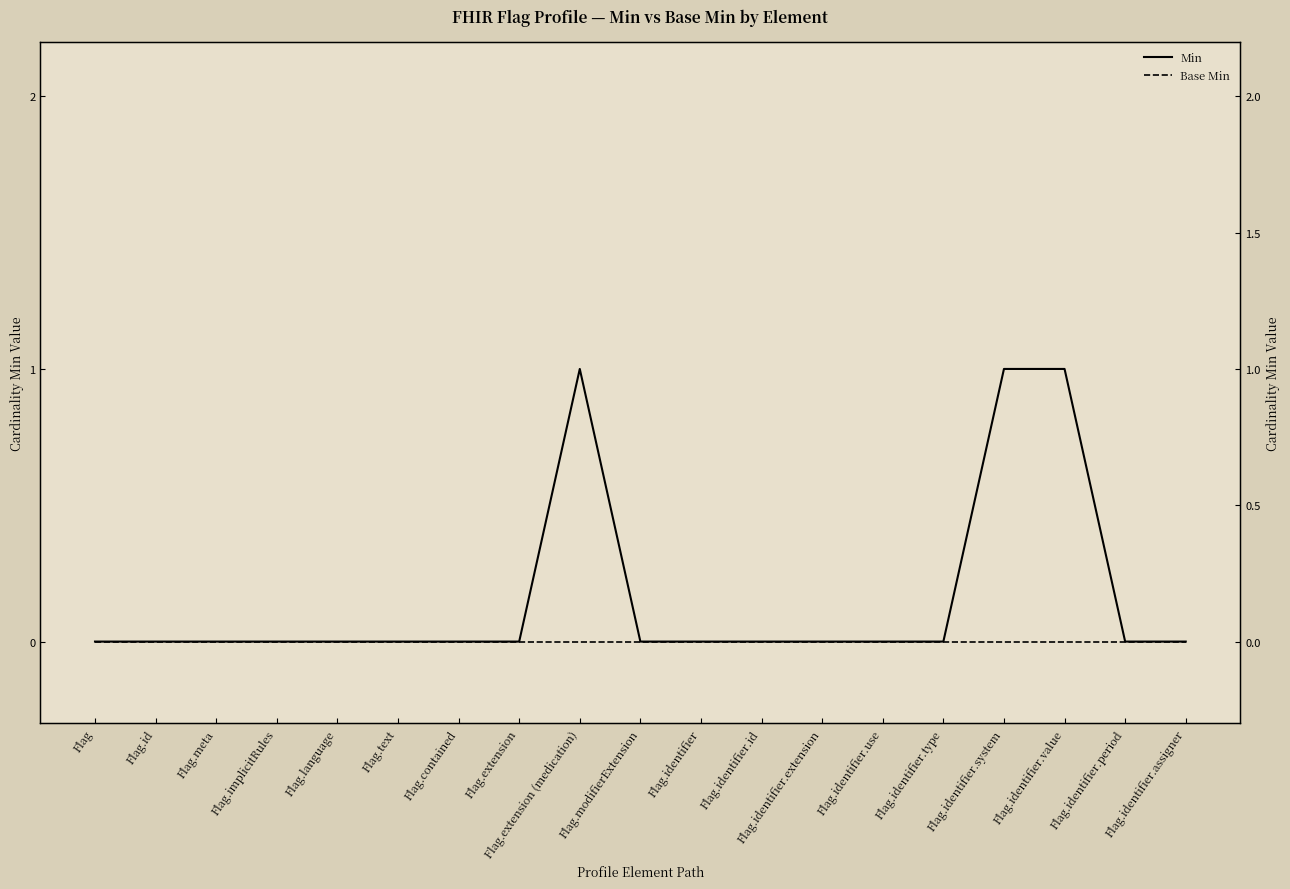

At how many categories does at least one series exceed 0?

3